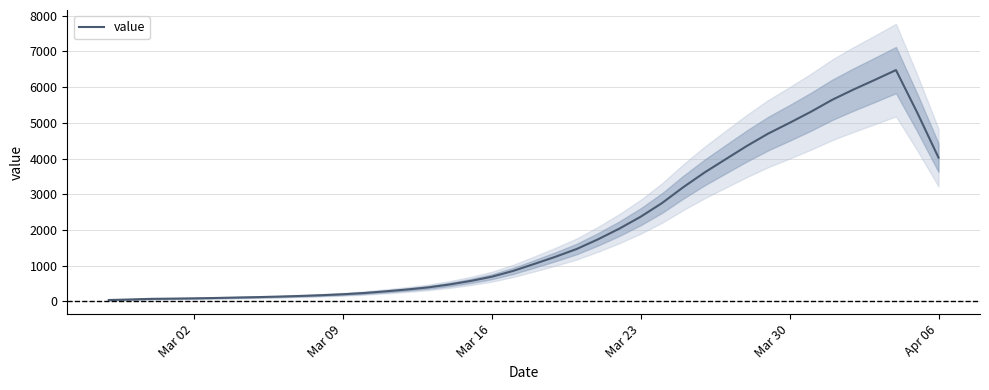

Reading right to left, transcribe all the data shown in this chart.

4027.6	5288.2	6479.0	6203.0	5933.6	5646.0	5311.4	5001.4	4702.6	4357.4	3985.0	3609.8	3198.0	2753.8	2372.4	2039.8	1741.2	1470.8	1252.2	1050.4	854.0	692.2	573.2	474.0	392.4	333.0	282.0	235.8	201.0	174.8	153.4	135.6	121.2	109.4	97.0	87.0	79.0	72.8	55.4	40.2